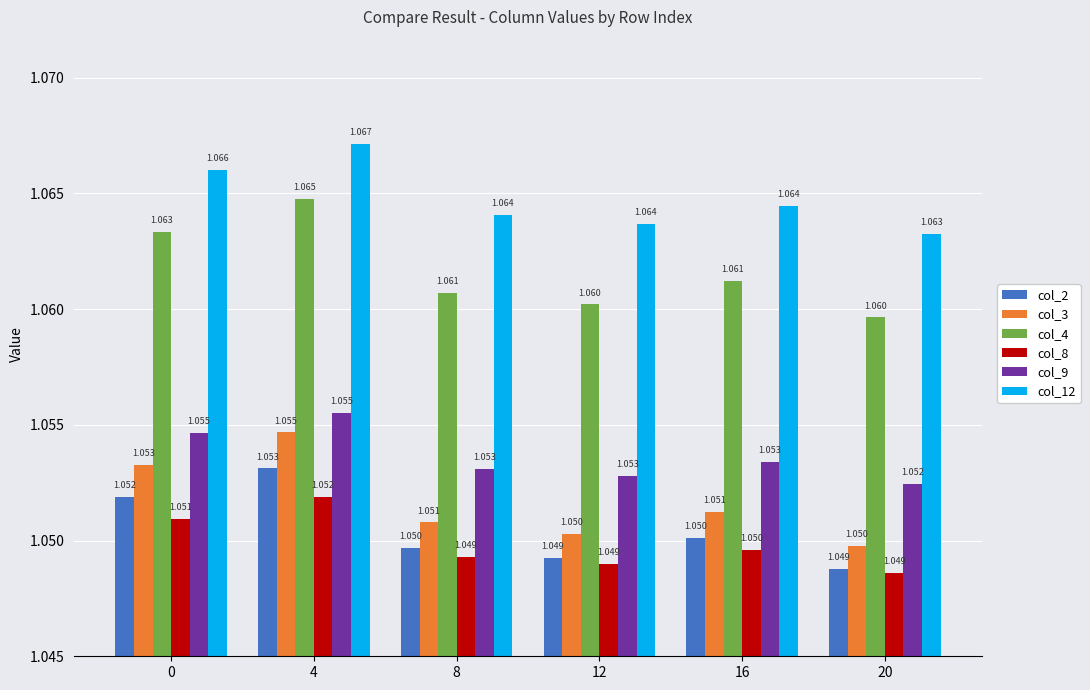

Is the value of col_12 at 20 greater than the value of col_3 at 16?

Yes